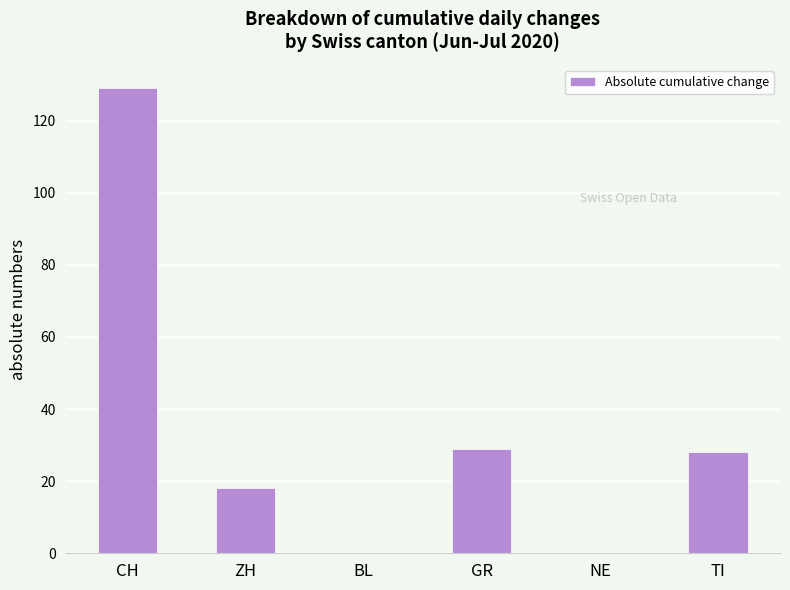

What is the sum of the values at GR and TI?

57